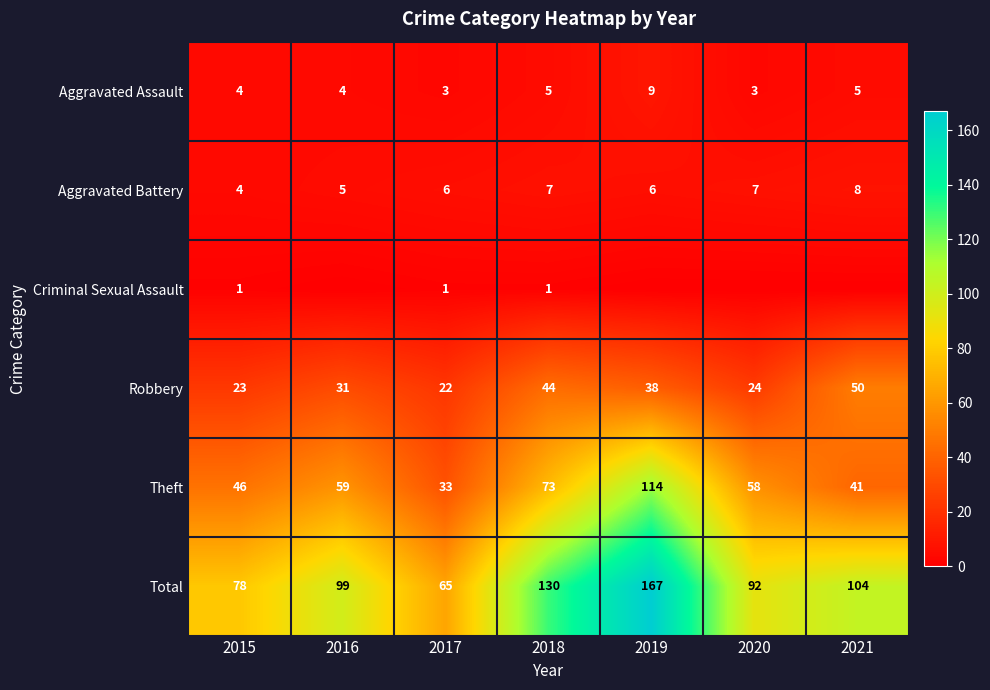

What is the average value of the Theft series?

61